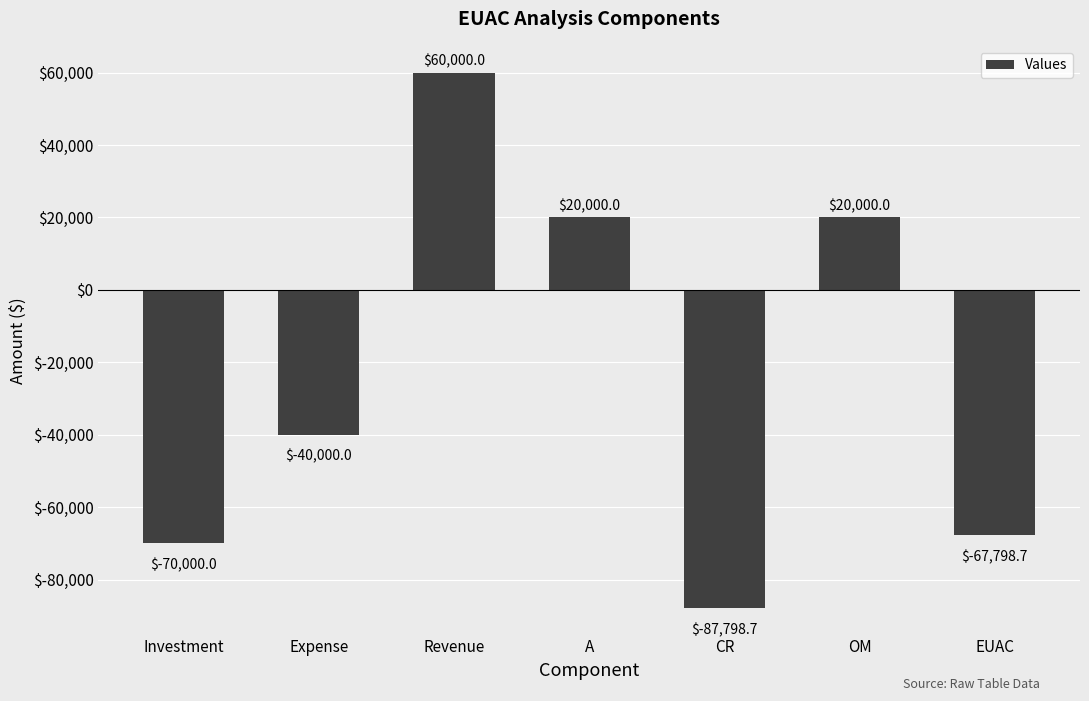

What is the value of the 1st bar from the left?

-70000.0